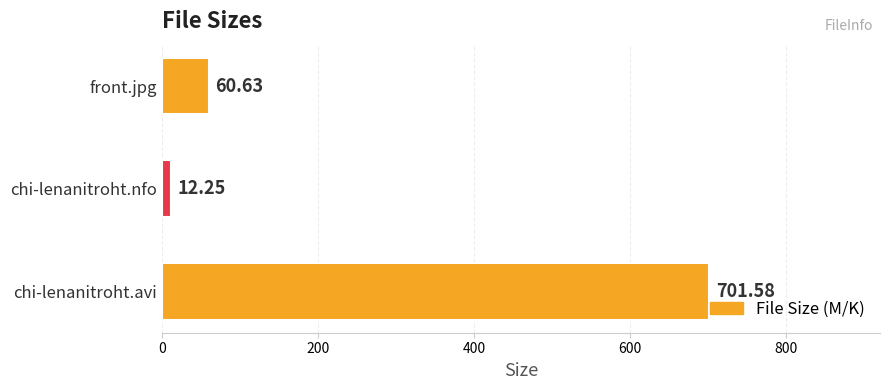

What is the ratio of the value at chi-lenanitroht.avi to the value at front.jpg?

11.6